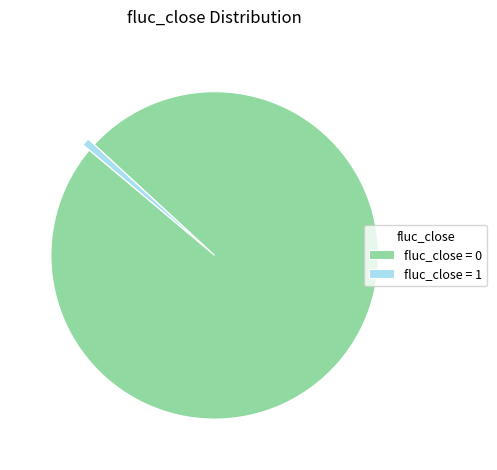

What is the ratio of the value at fluc_close = 0 to the value at fluc_close = 1?

133.0